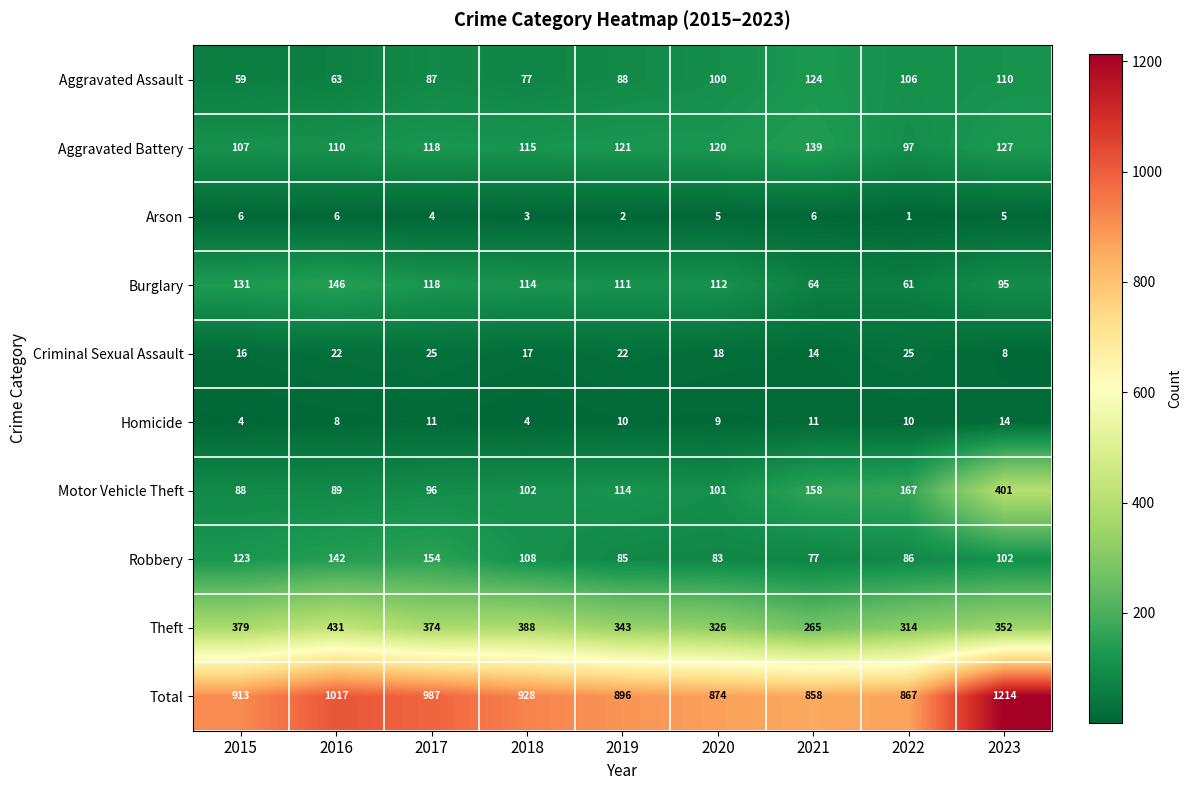

Which series has the largest range (max minus min)?

Total